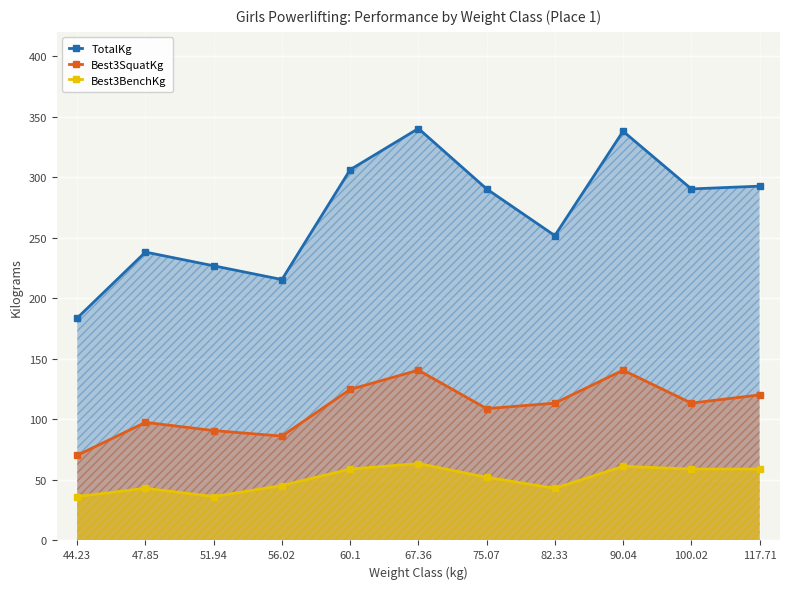

What is the value of the TotalKg point at the 5th from the left?

306.2